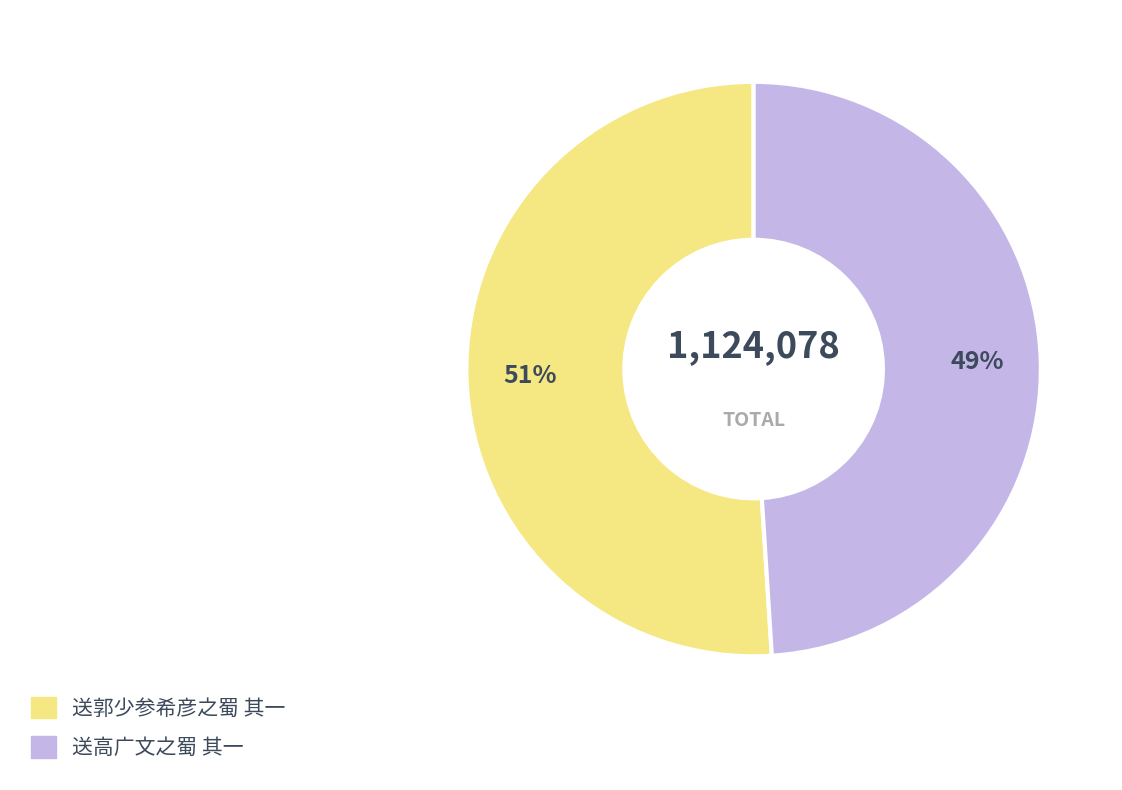

Does 送郭少参希彦之蜀 其一 account for over 50% of the chart?

Yes